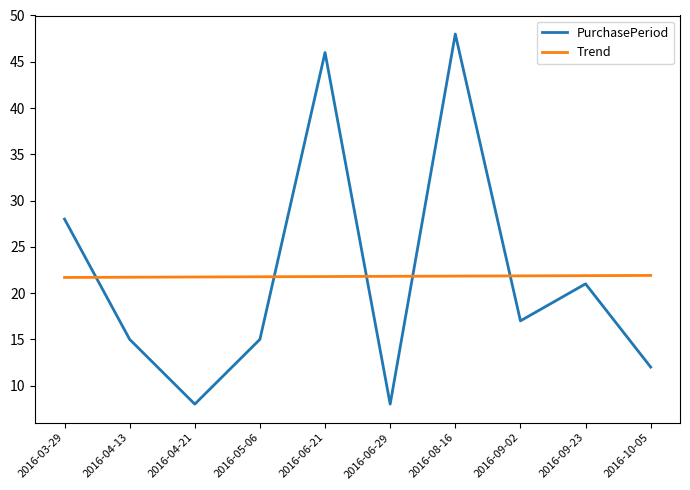

Between which two adjacent categories do Trend and PurchasePeriod first intersect?

2016-03-29 and 2016-04-13